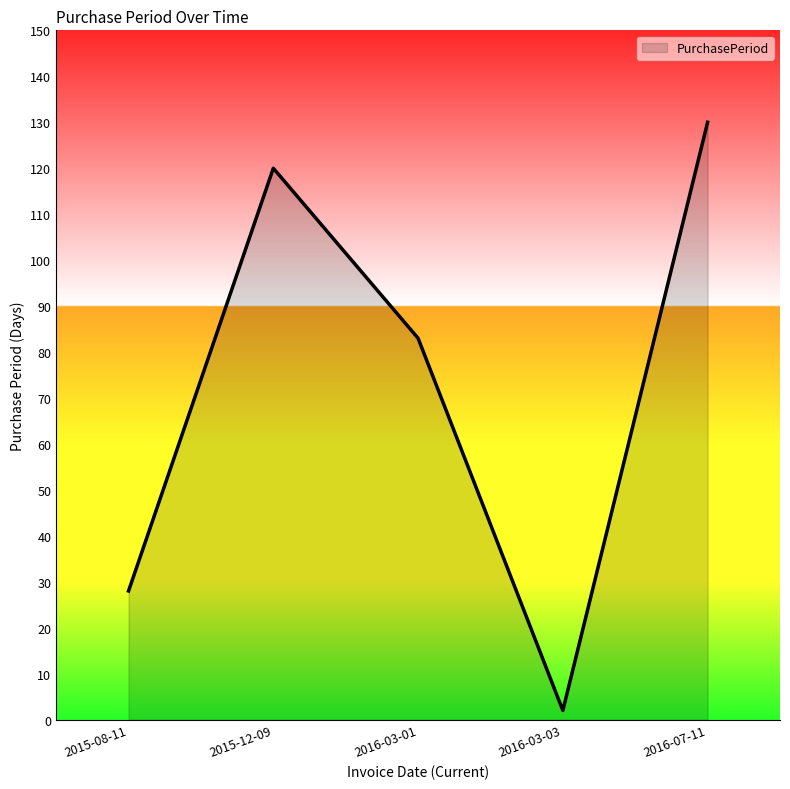

What position from the right is 2016-03-01?

3